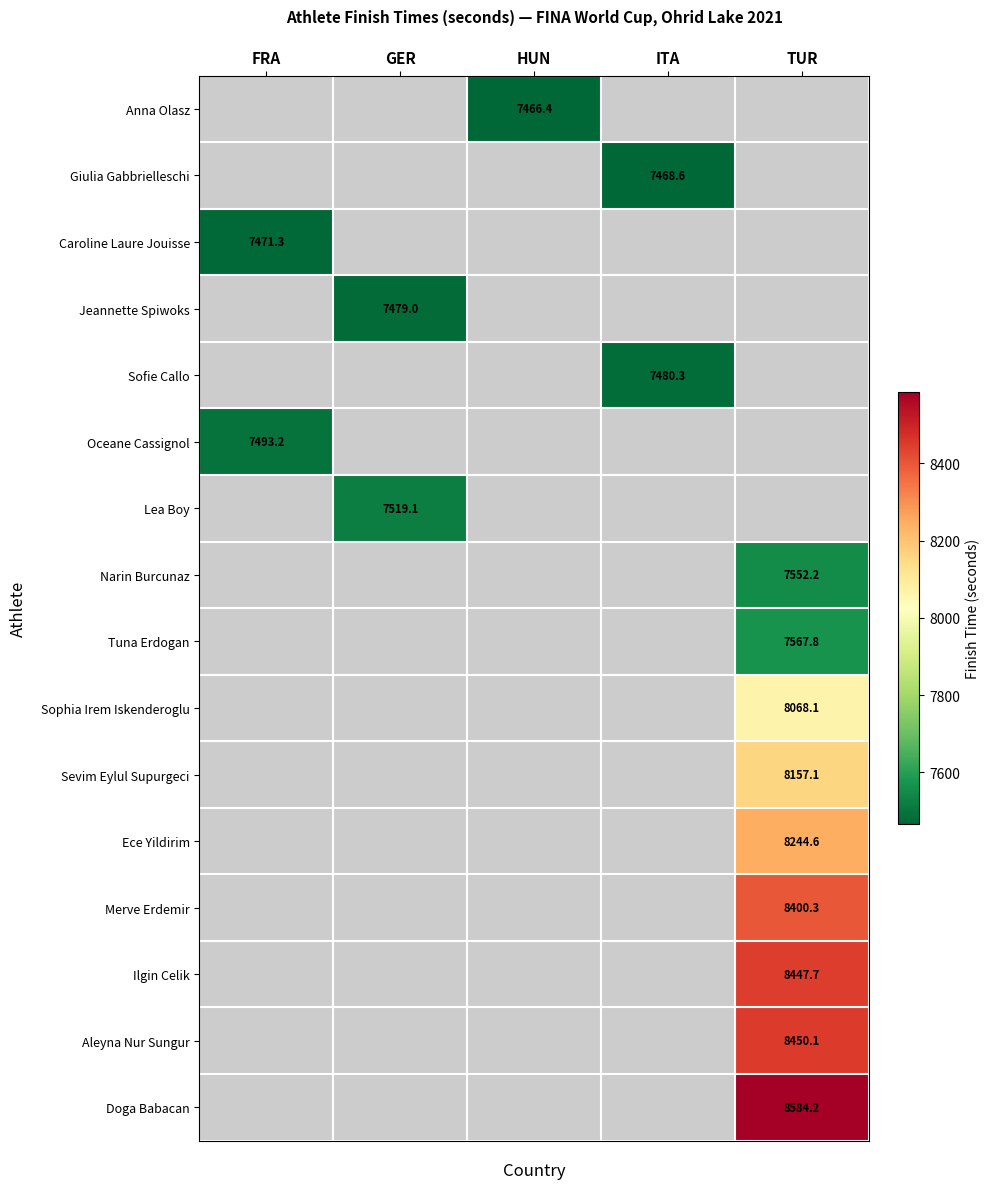

True or false: Lea Boy has a value of 2928.6 at GER.

False